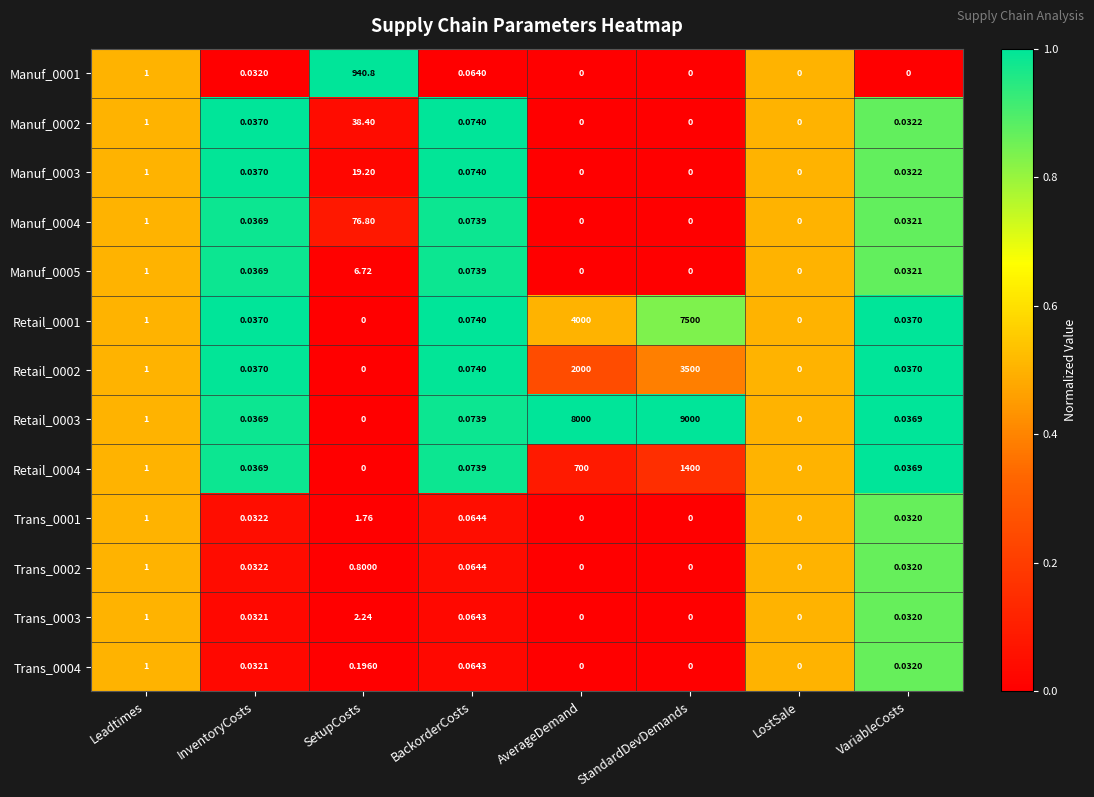

Which series has the largest total across all categories?

Retail_0003